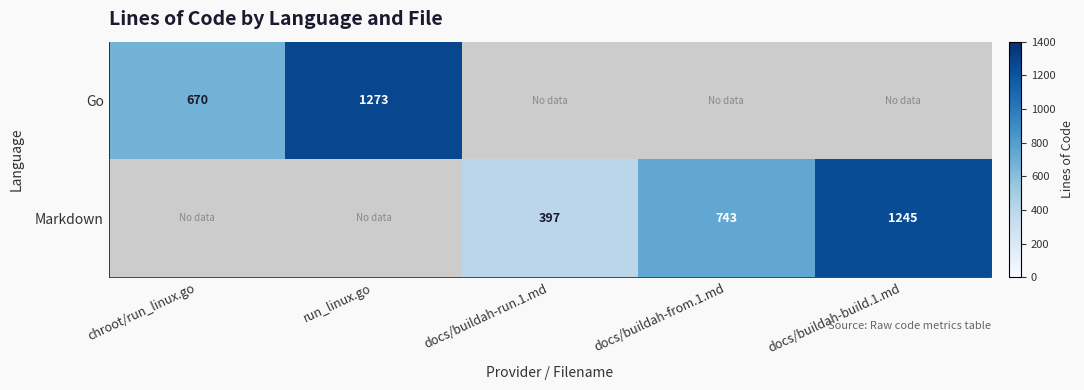

The Go series shows 917 at chroot/run_linux.go. True or false?

False